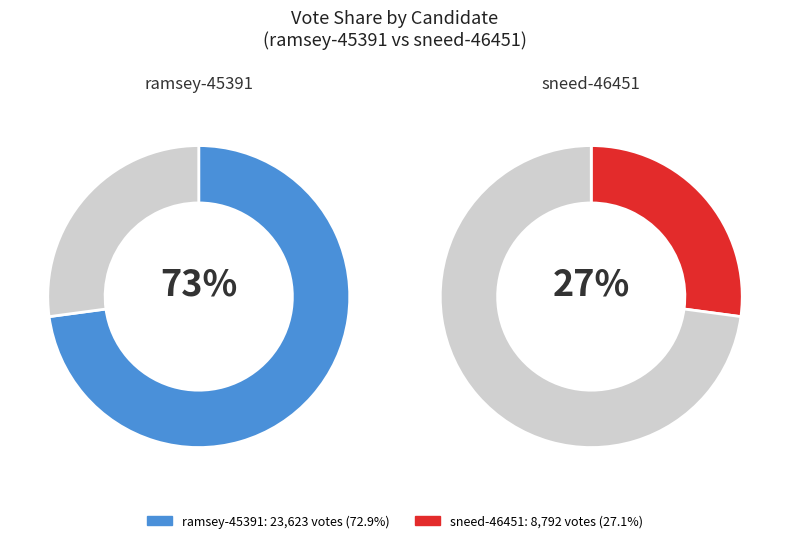

What is the smallest slice in the pie chart?

sneed-46451